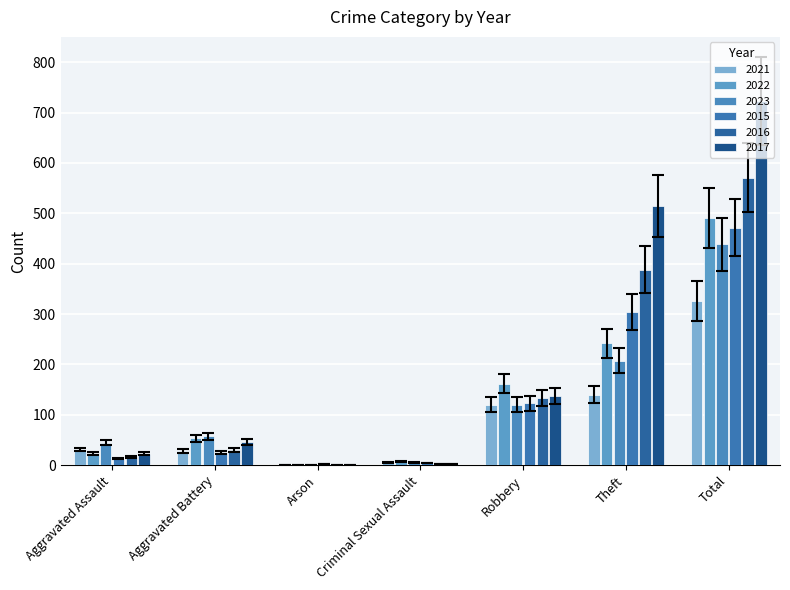

What is the label of the 6th bar from the right?

Aggravated Battery